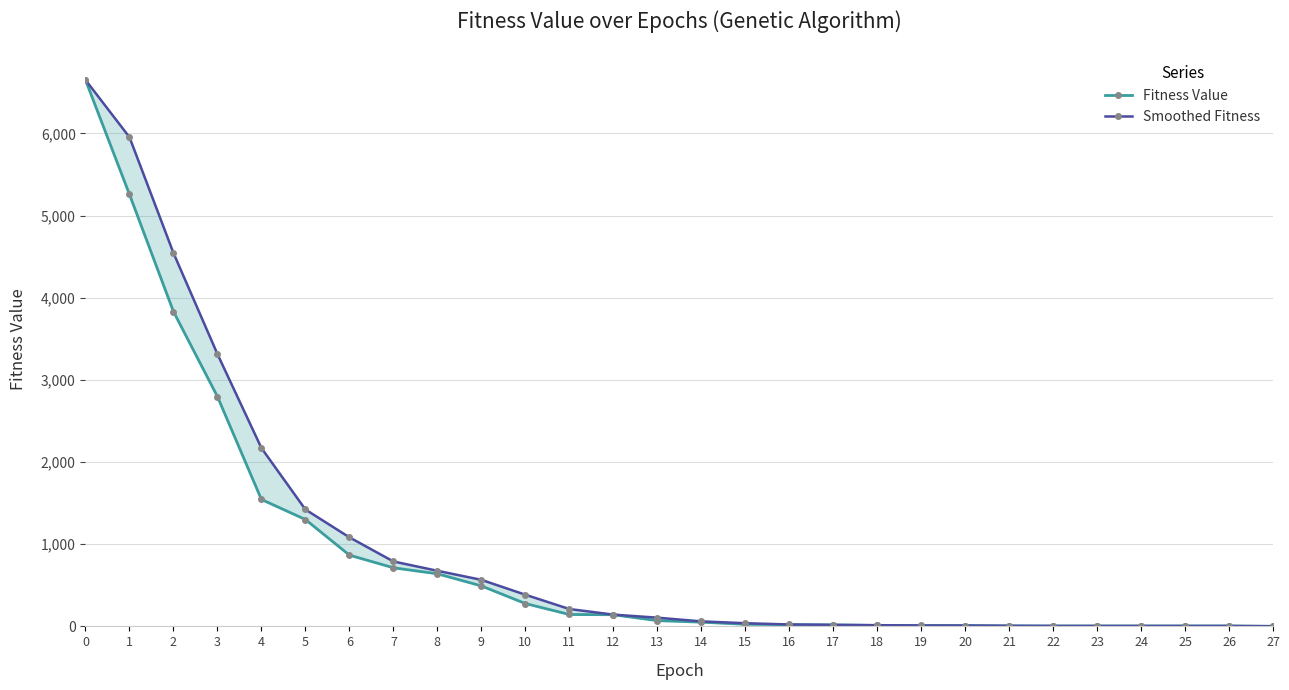

What is the difference between the highest and lowest values at 8?

36.5